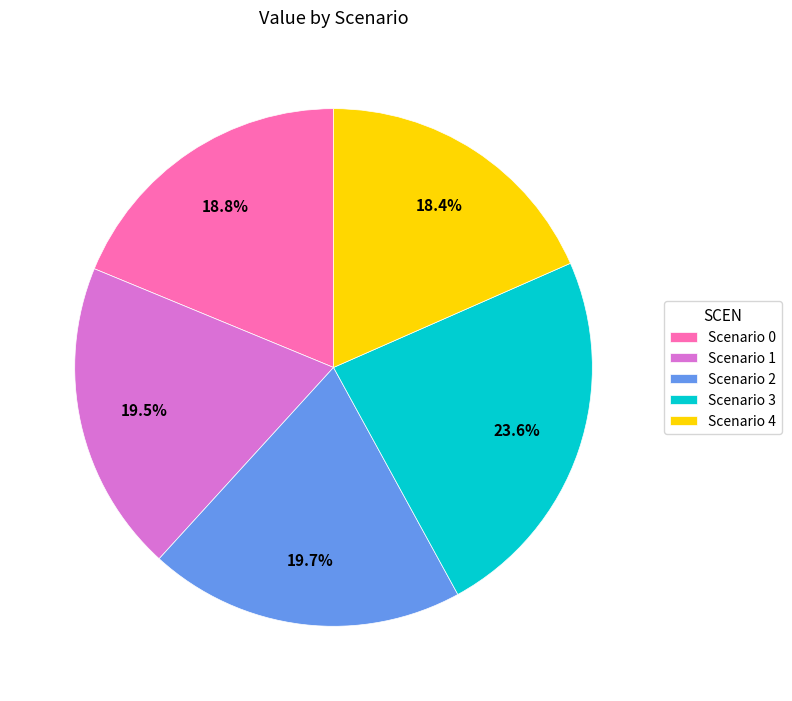

Which slice is the largest?

Scenario 3